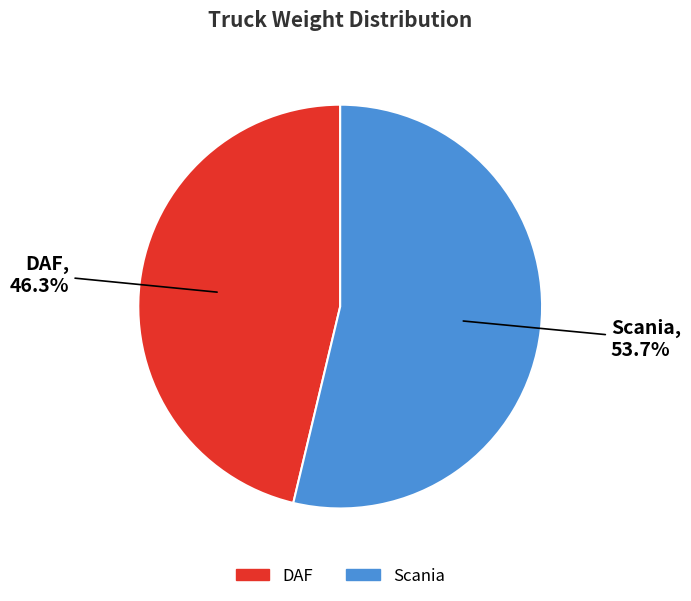

How many segments does this pie chart have?

2